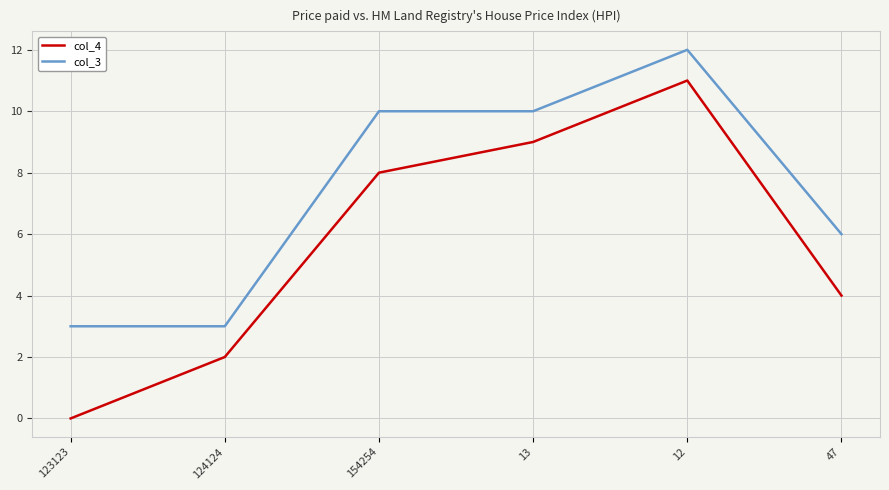

Is the value of col_3 at 12 greater than the value of col_4 at 154254?

Yes